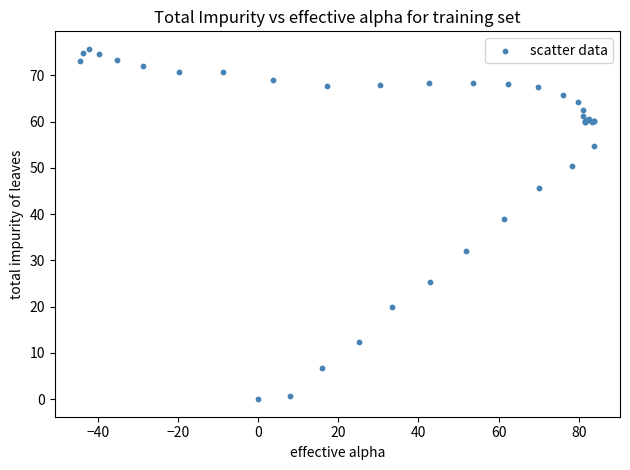

What Y value in the scatter plot is closest to 37?

39.0